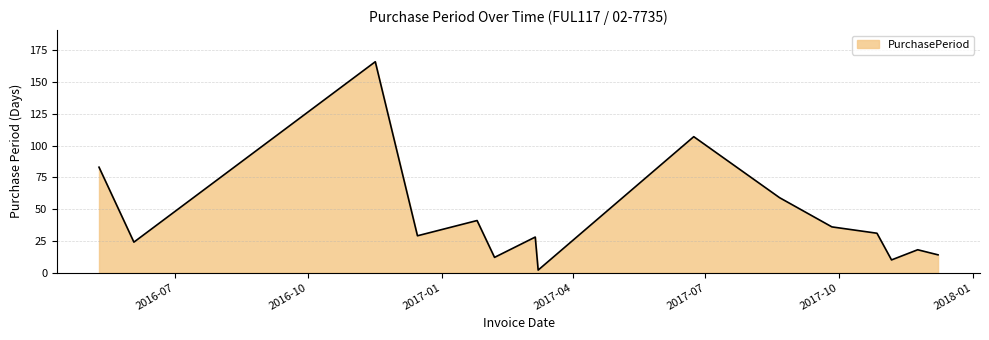

What is the average value?

44